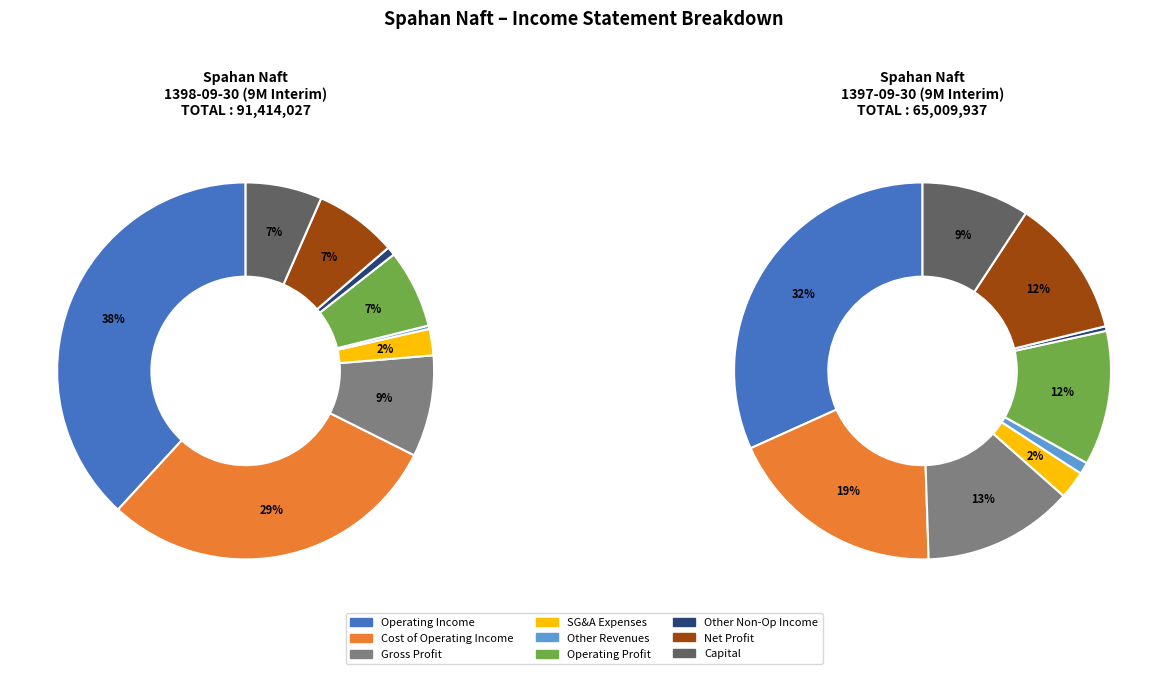

What is the change in value from other_revenues to net_profit?

+6228431